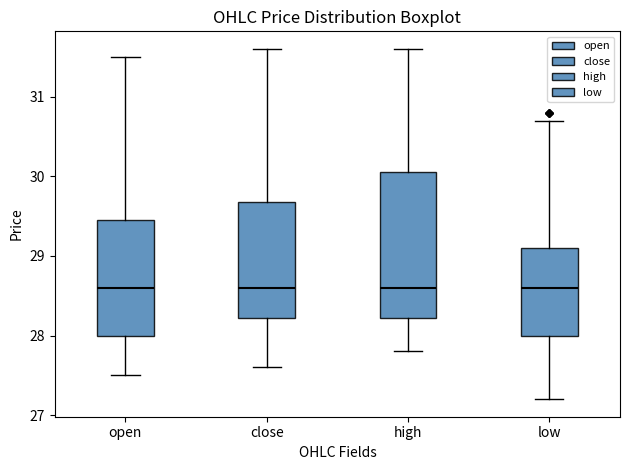

Where does the upper whisker of the box for high end on the y-axis? The values are not printed on the chart, so give them approximately, as read against the axis.

31.6